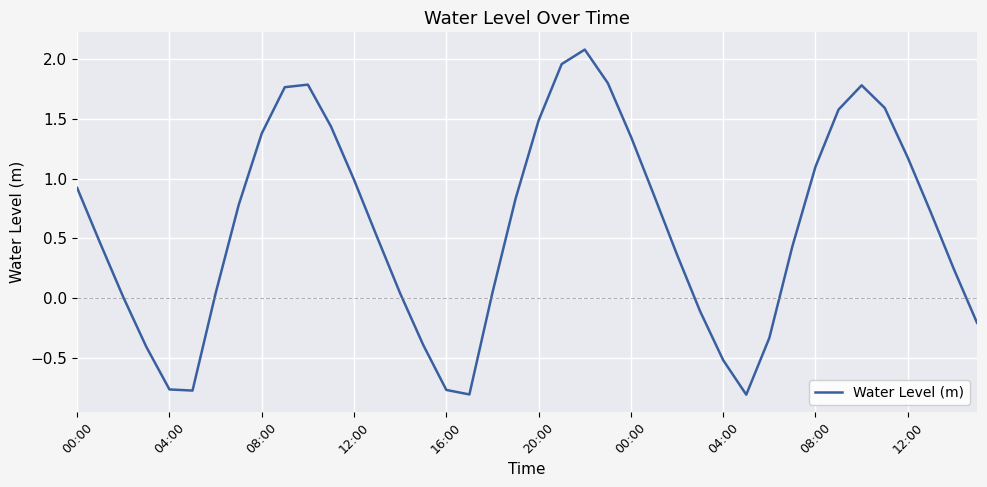

What is the maximum value shown in the chart?

2.1